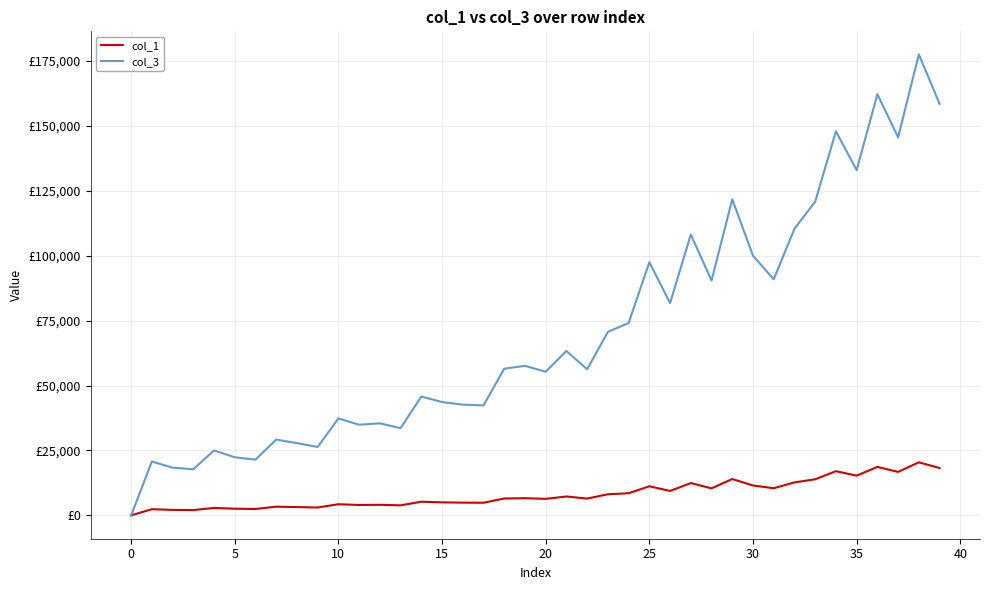

What are all the series names shown in the legend?

col_1, col_3